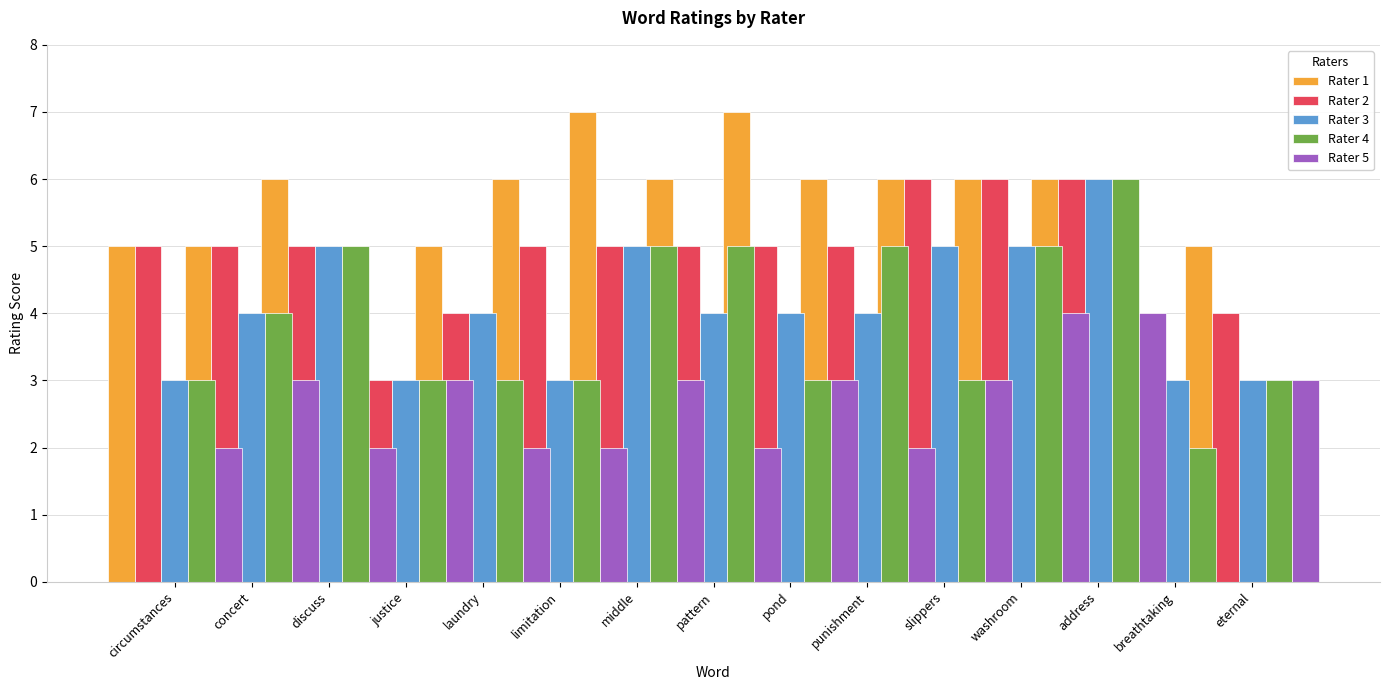

Reading left to right, transcribe all the data shown in this chart.

Rater 1: 5	5	6	5	5	6	7	6	7	6	6	6	6	5	5
Rater 2: 5	5	5	3	4	5	5	5	5	5	6	6	6	4	4
Rater 3: 3	4	5	3	4	3	5	4	4	4	5	5	6	3	3
Rater 4: 3	4	5	3	3	3	5	5	3	5	3	5	6	2	3
Rater 5: 2	3	2	3	2	2	3	2	3	2	3	4	4	0	3